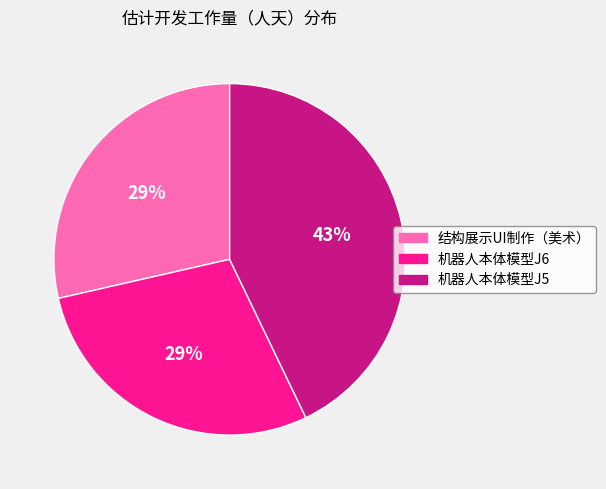

Count the number of slices in the pie.

3